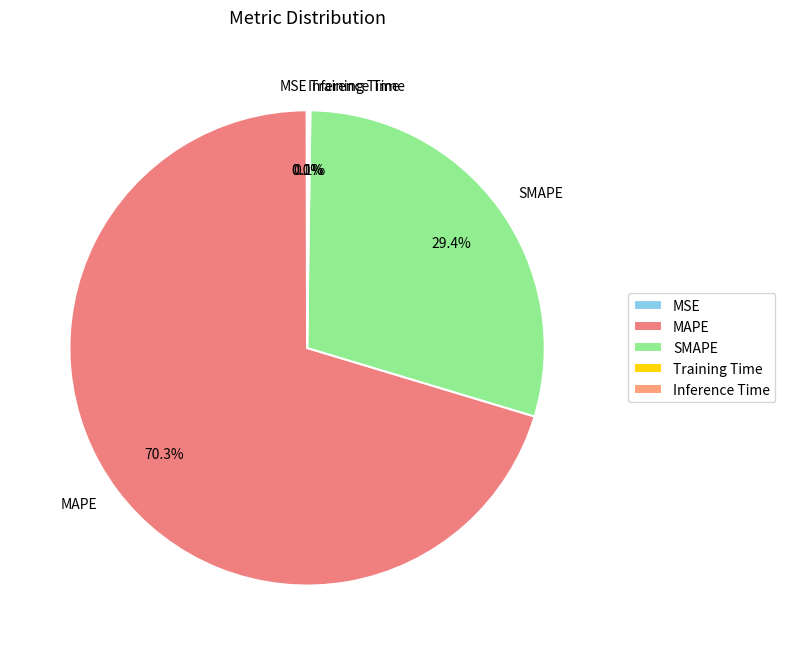

What portion of the pie excludes SMAPE?

70.6%